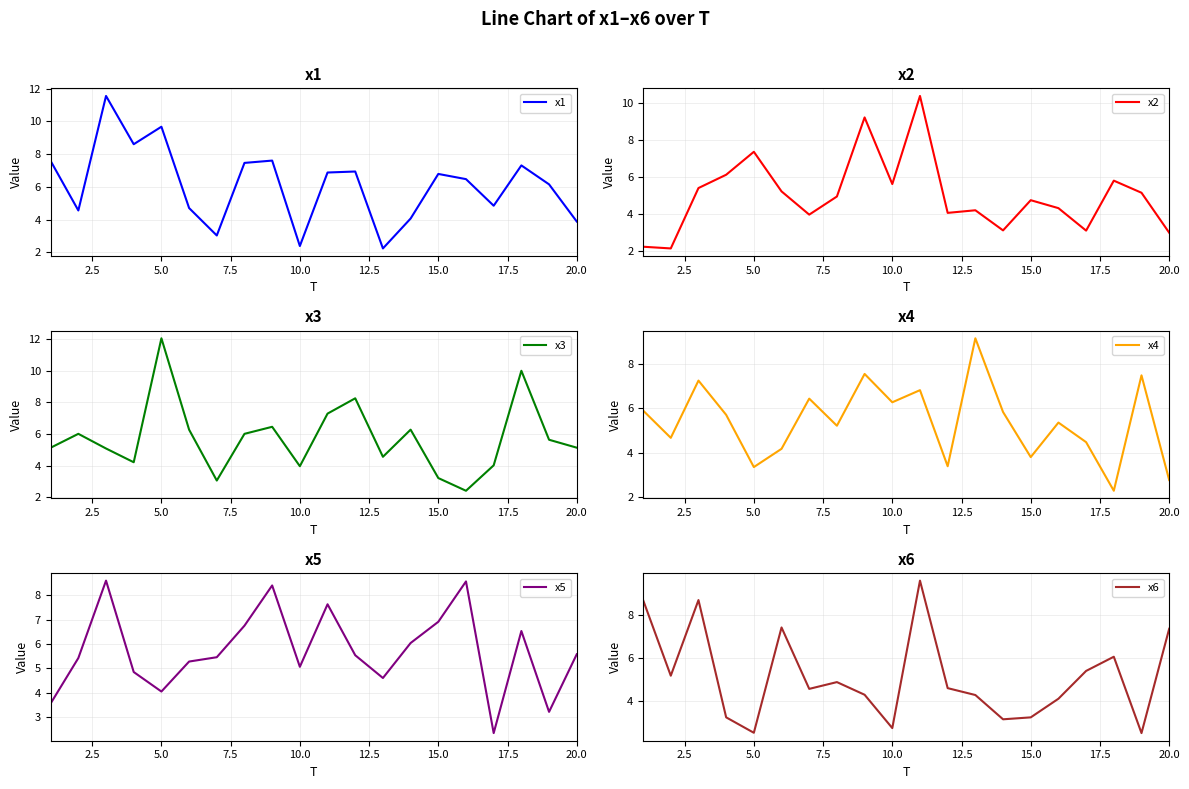

What is the maximum value shown in the chart?

12.0